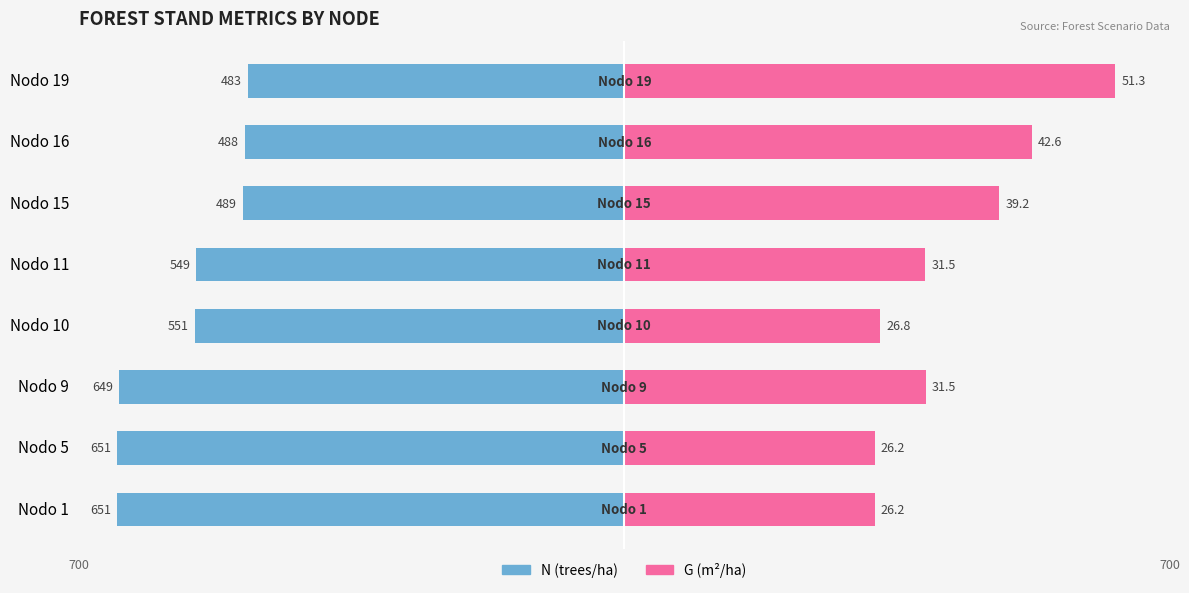

What are all the series names shown in the legend?

N (trees/ha), G (m²/ha)